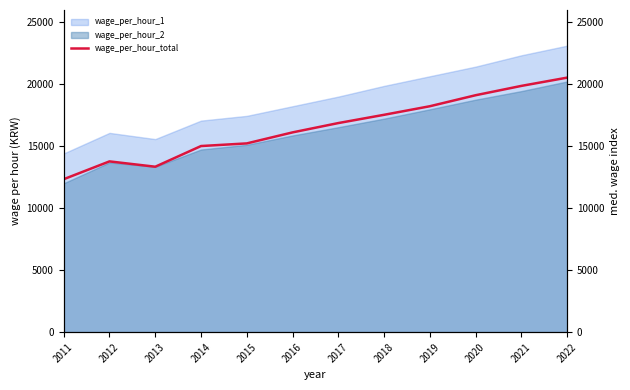

How many interior local peaks (higher than both neighbors) does the data have?

1